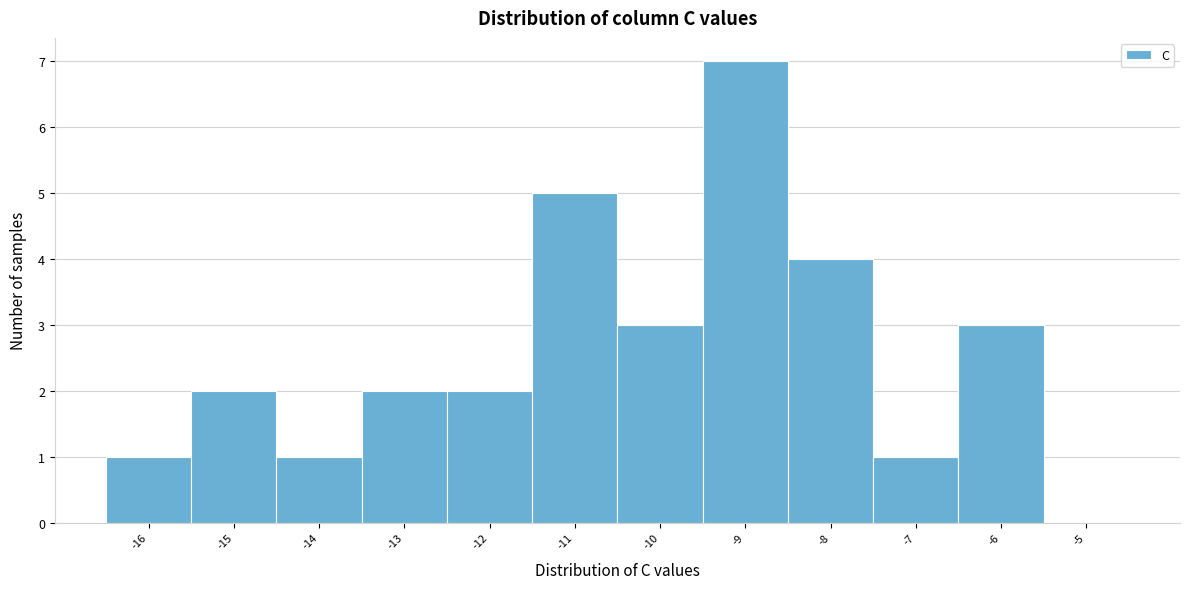

Reading left to right, extract all data points from this chart.

-16=1	-15=2	-14=1	-13=2	-12=2	-11=5	-10=3	-9=7	-8=4	-7=1	-6=3	-5=0